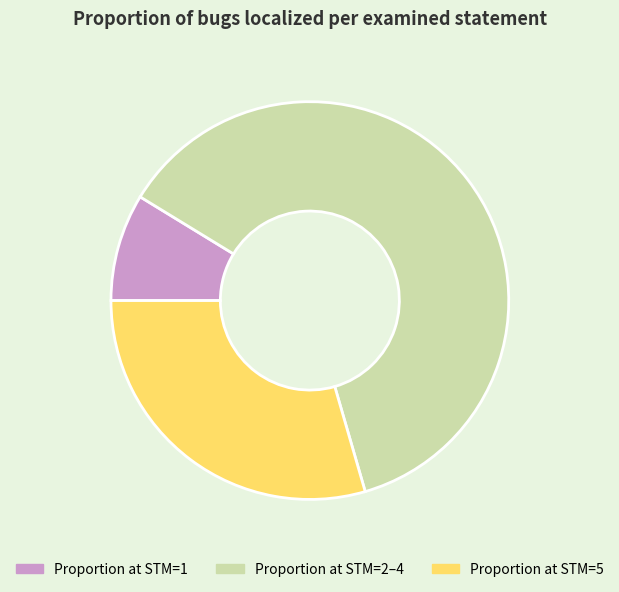

Between Proportion at STM=1 and Proportion at STM=2–4, which is larger?

Proportion at STM=2–4